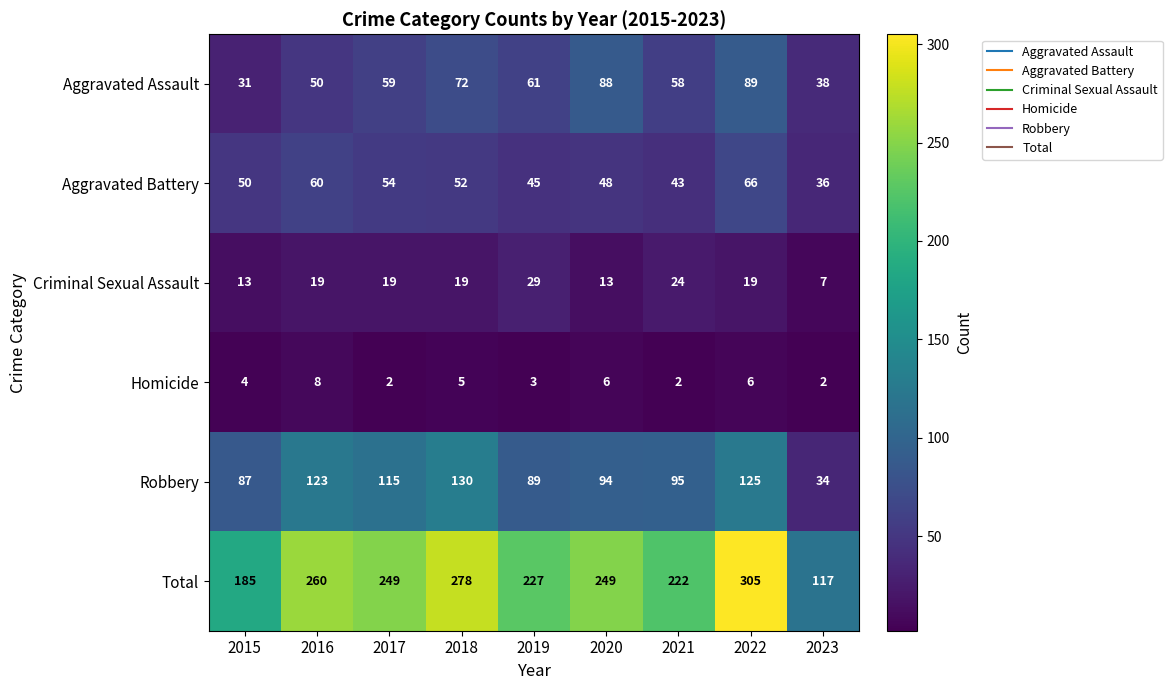

Which series has the largest total across all categories?

Total